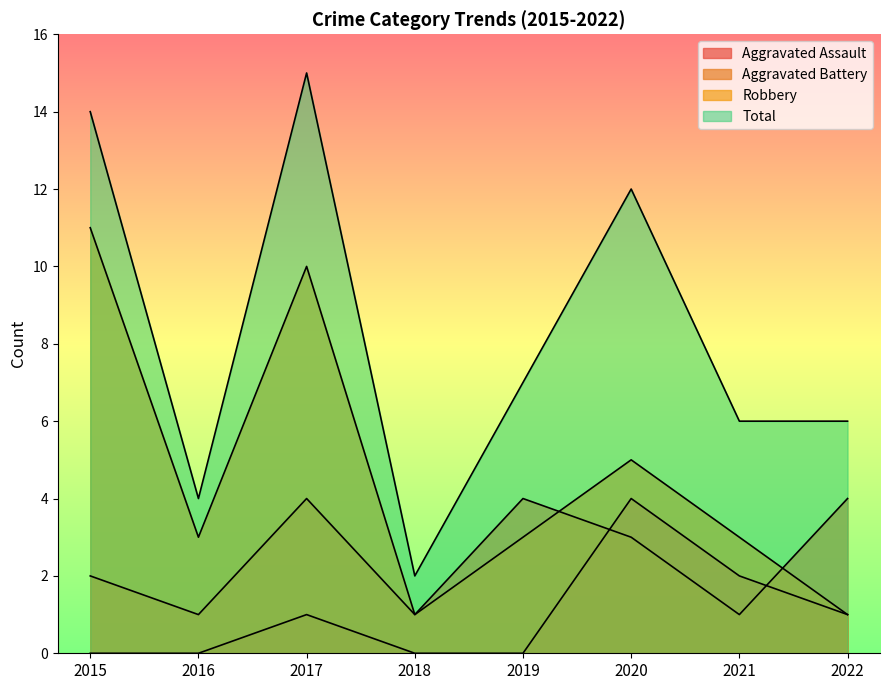

What is the difference between the highest and lowest values at 2019?

7